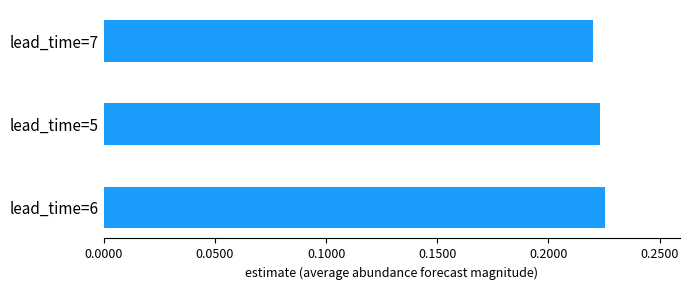

The value at lead_time=6 is 0.1. True or false?

False